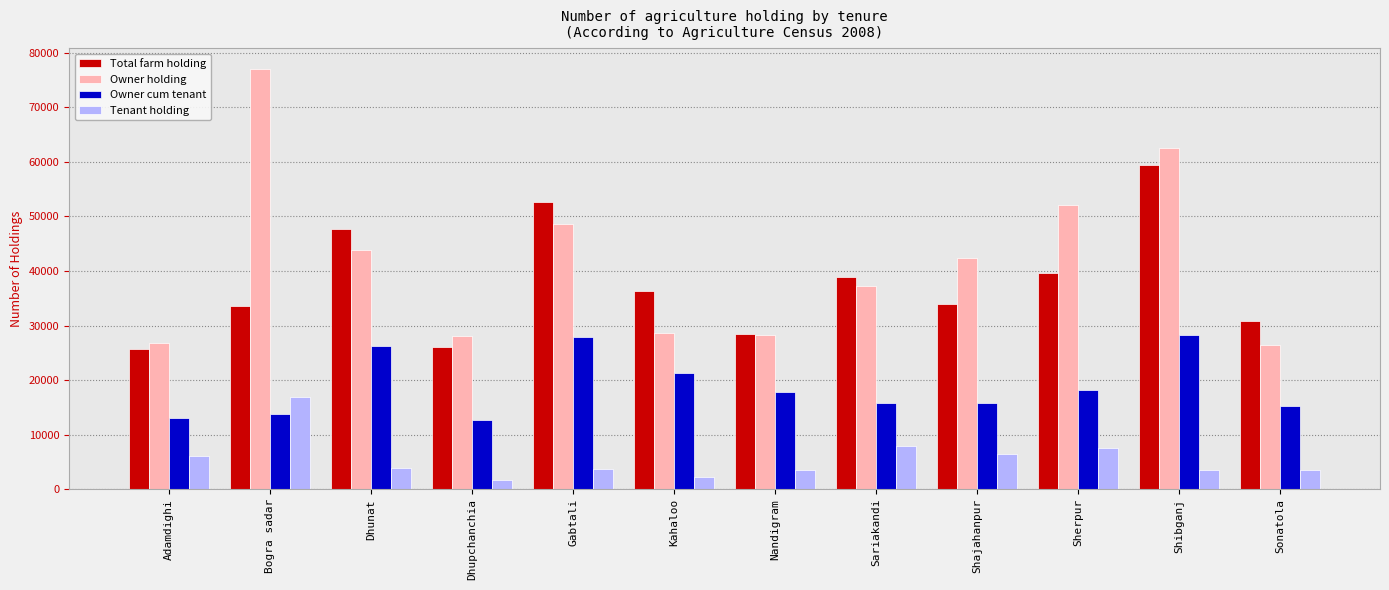

How many bars are there in each group?

4